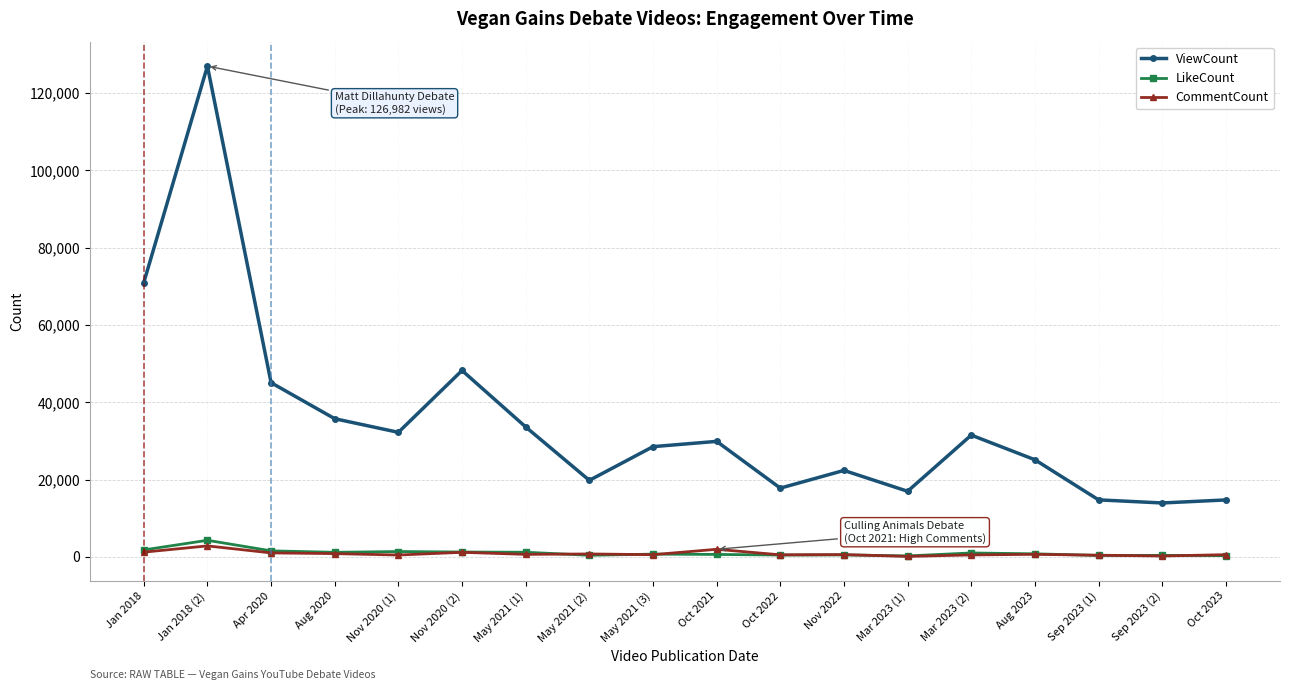

Is the value of ViewCount at Apr 2020 greater than the value of LikeCount at Jan 2018 (2)?

Yes